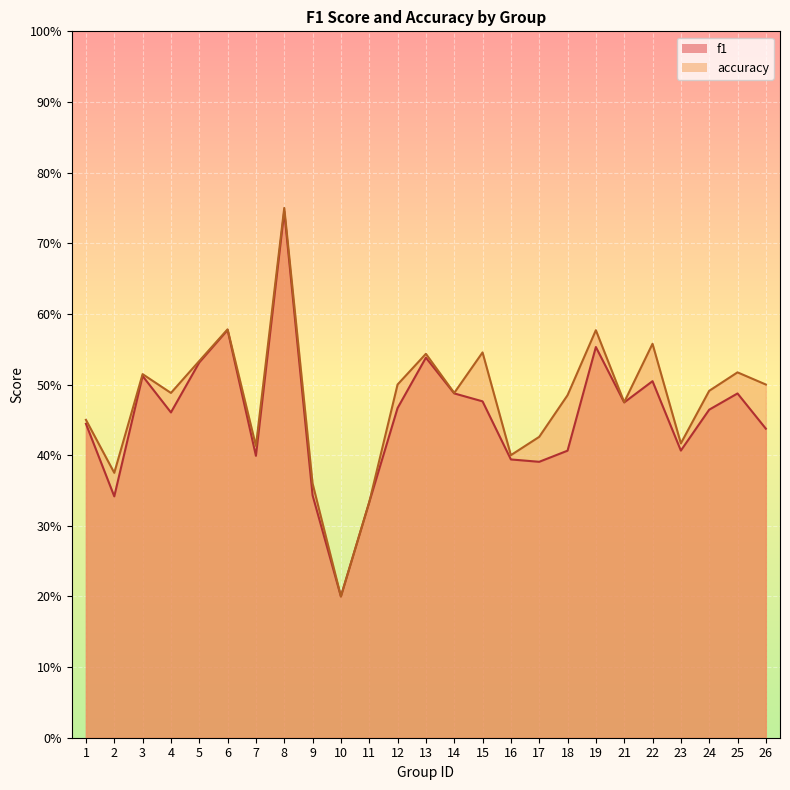

Reading left to right, extract all data points from this chart.

f1: 0.4	0.3	0.5	0.5	0.5	0.6	0.4	0.7	0.3	0.2	0.3	0.5	0.5	0.5	0.5	0.4	0.4	0.4	0.6	0.5	0.5	0.4	0.5	0.5	0.4
accuracy: 0.5	0.4	0.5	0.5	0.5	0.6	0.4	0.8	0.4	0.2	0.3	0.5	0.5	0.5	0.5	0.4	0.4	0.5	0.6	0.5	0.6	0.4	0.5	0.5	0.5